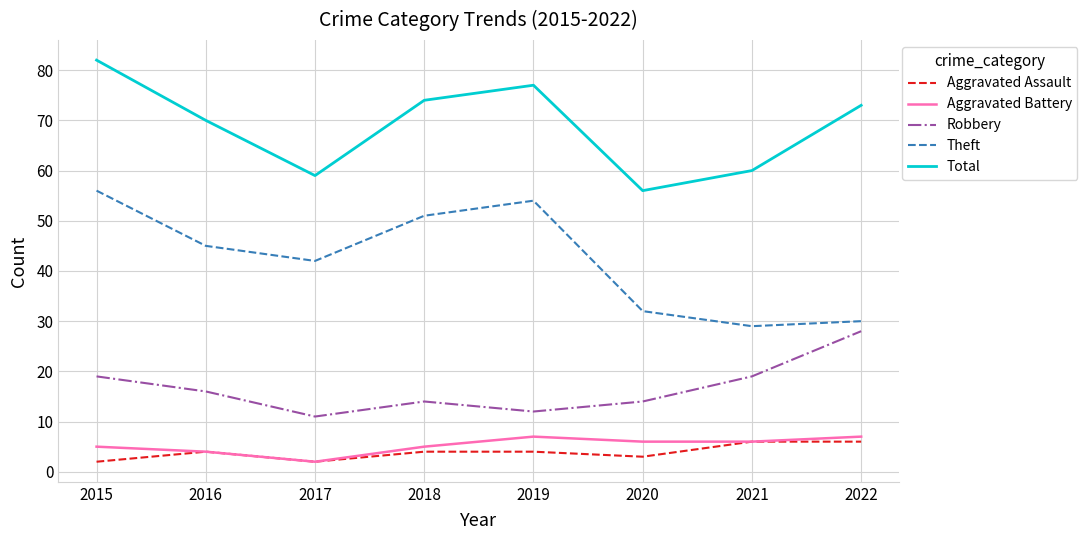

List the series in order of their peak value, highest first.

Total, Theft, Robbery, Aggravated Battery, Aggravated Assault